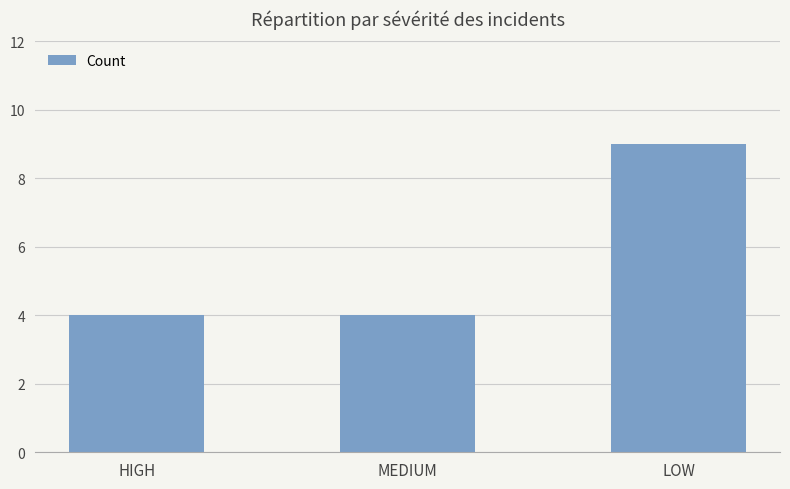

Which has a higher value, LOW or HIGH?

LOW